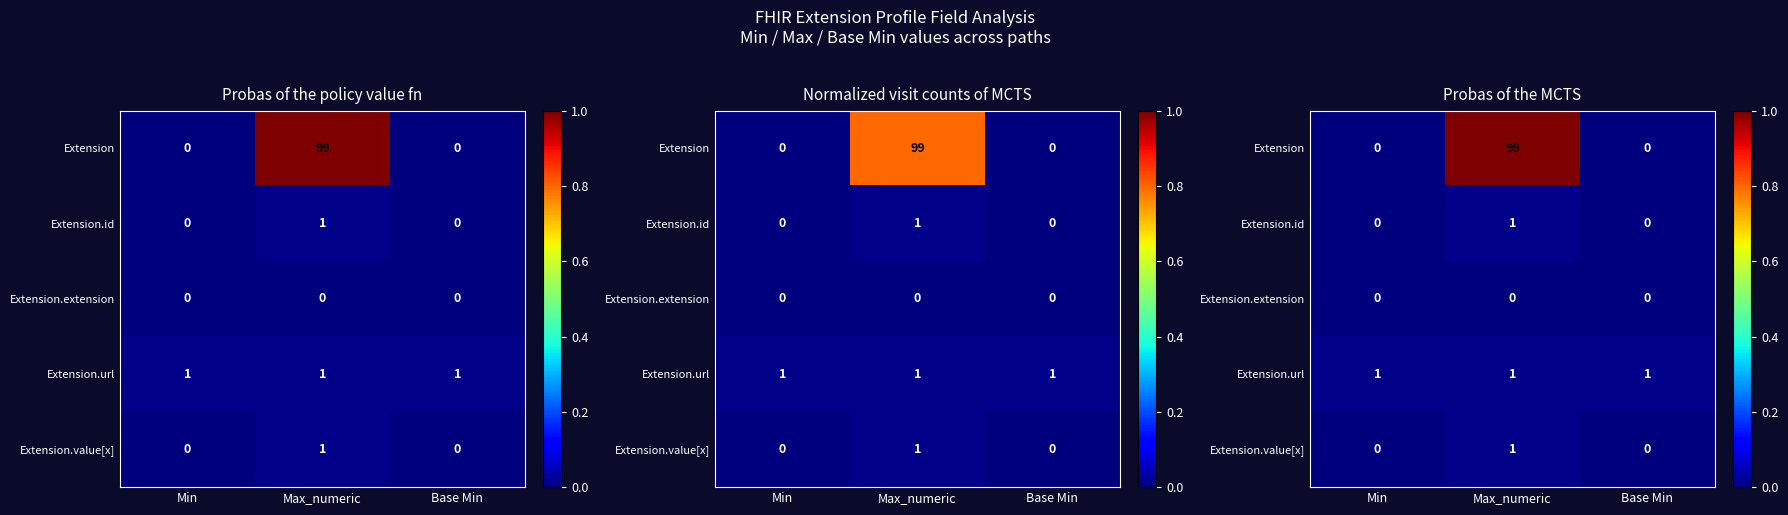

Between Base Min and Min, which is larger?

Base Min